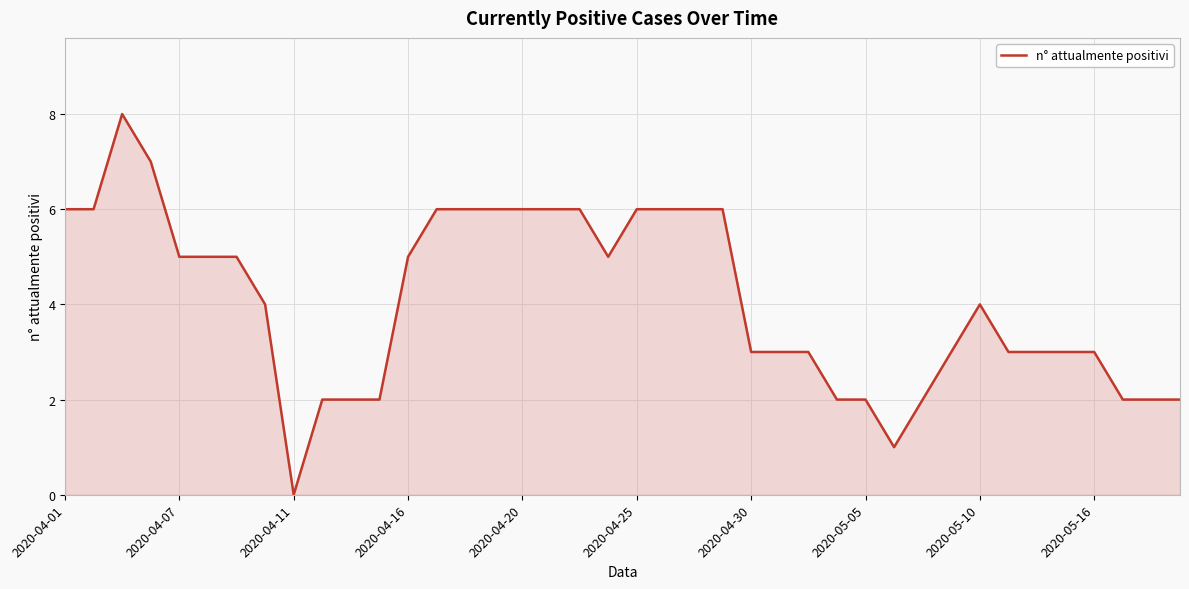

How many lines are shown in the chart?

1